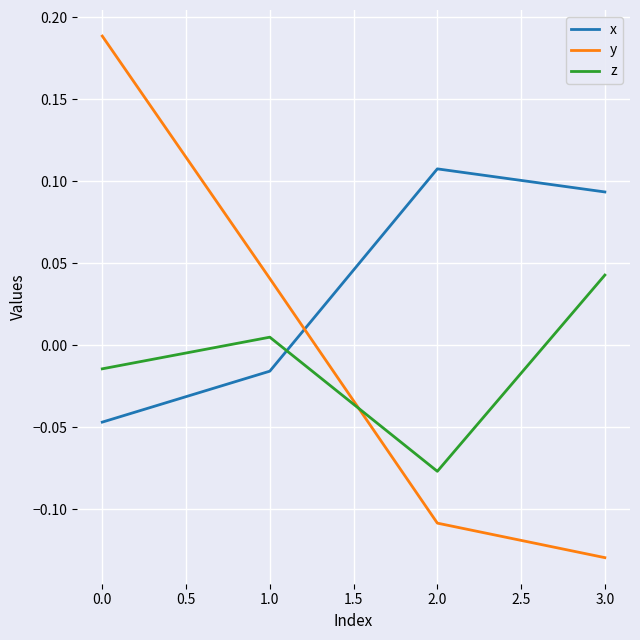

At how many categories does at least one series exceed 0?

4